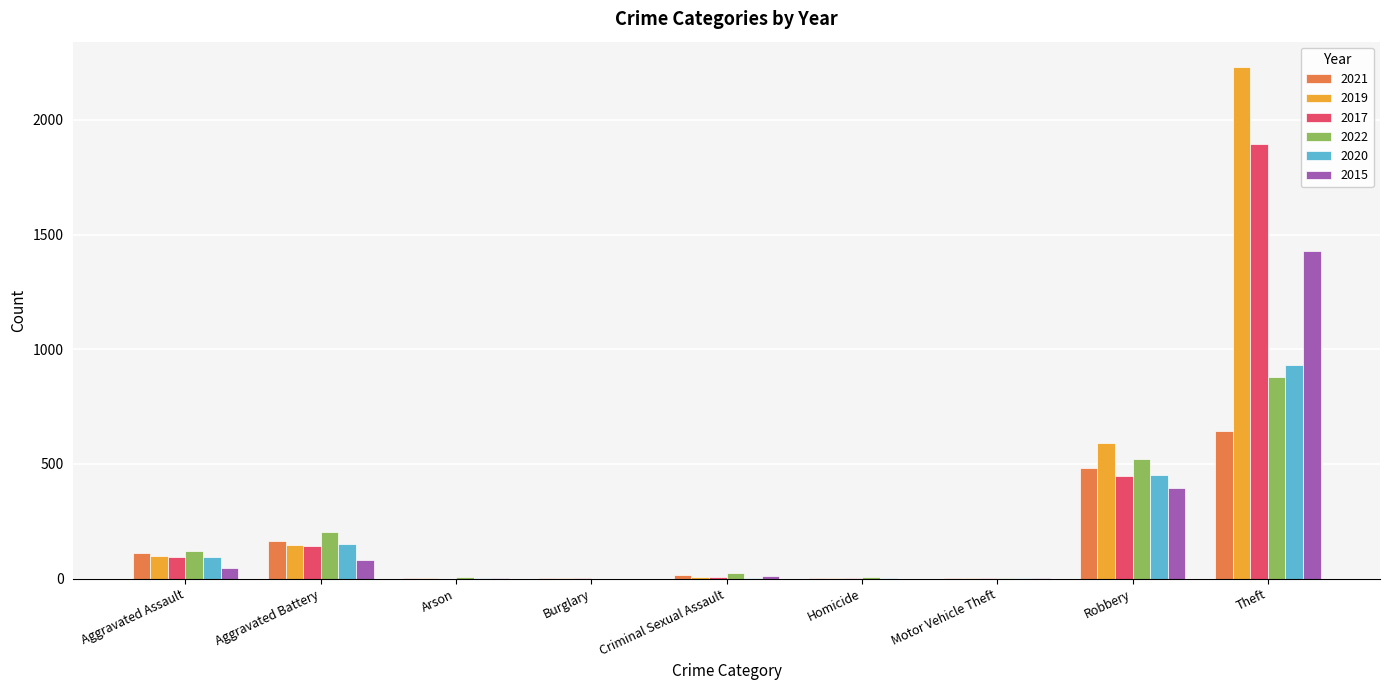

Is it true that 2017 equals 1 at Homicide?

True